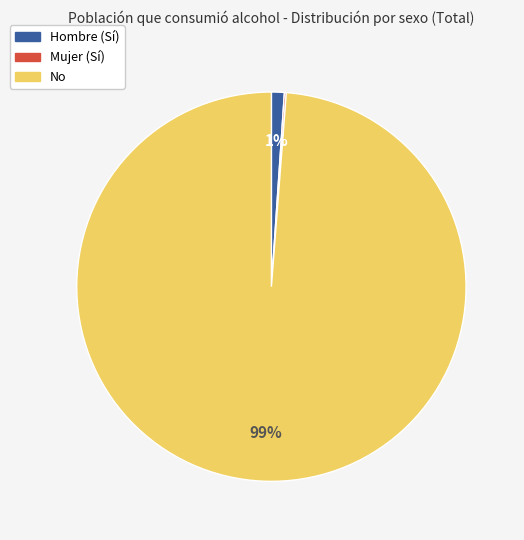

Which category accounts for the majority?

No